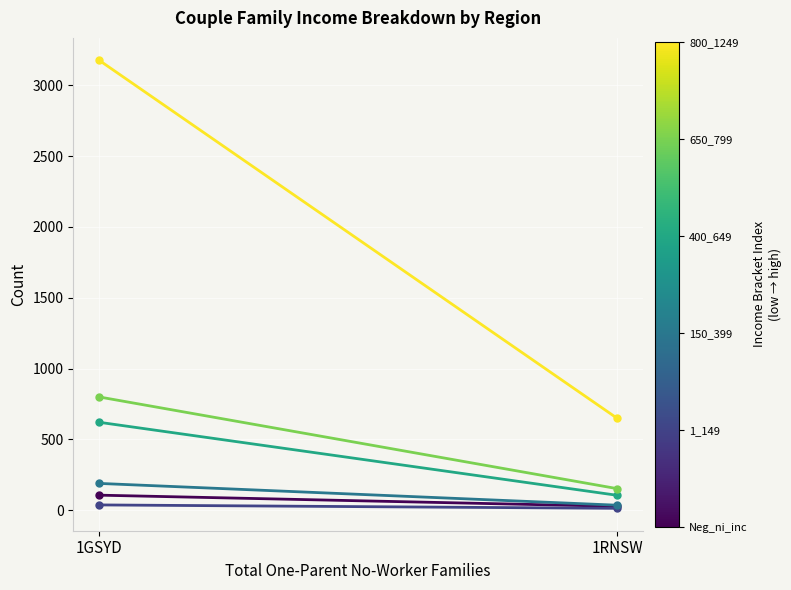

What is the sum of all Neg_ni_inc values?

131